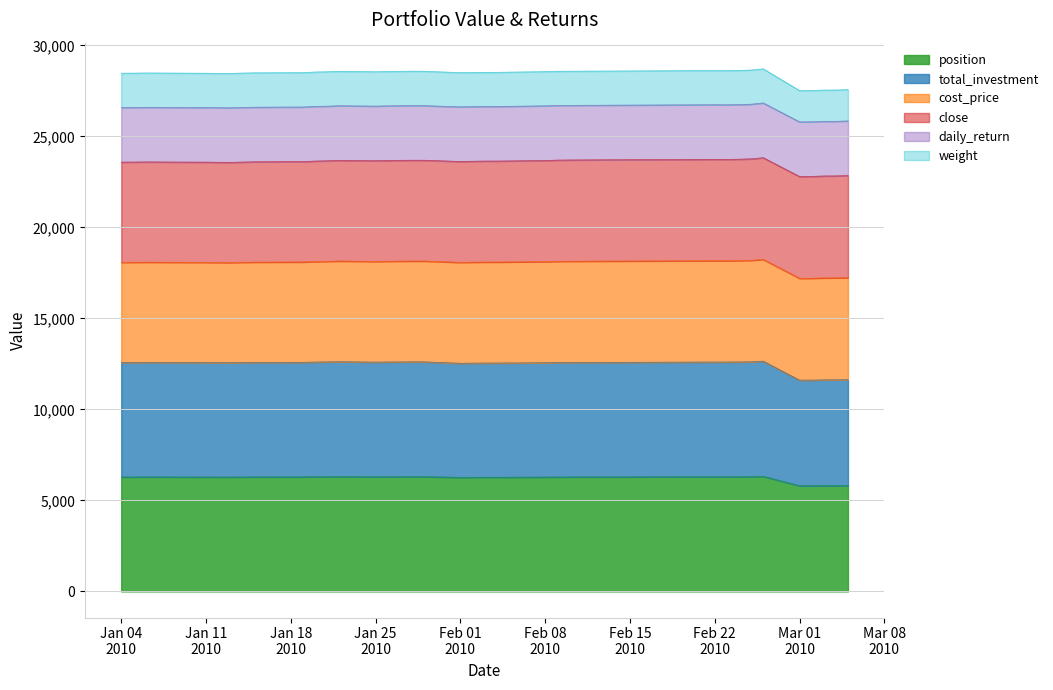

How many interior local peaks does the position series have?

5